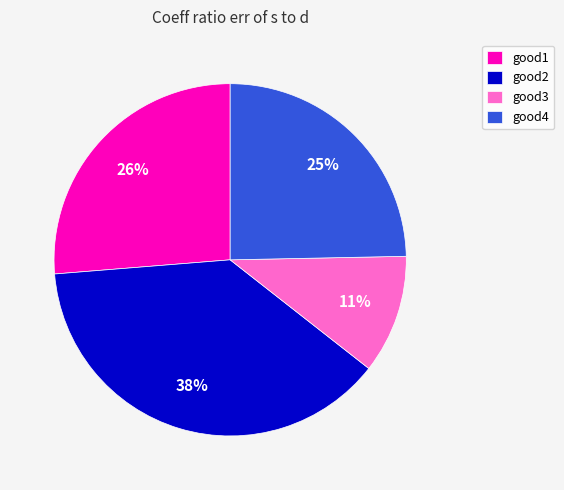

Rank the categories by value from lowest to highest.

good3, good4, good1, good2